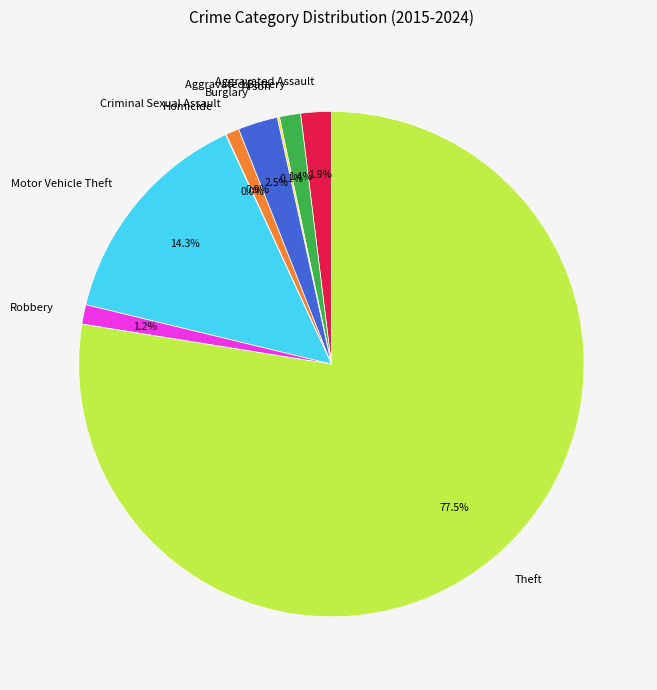

Between Motor Vehicle Theft and Aggravated Assault, which is larger?

Motor Vehicle Theft